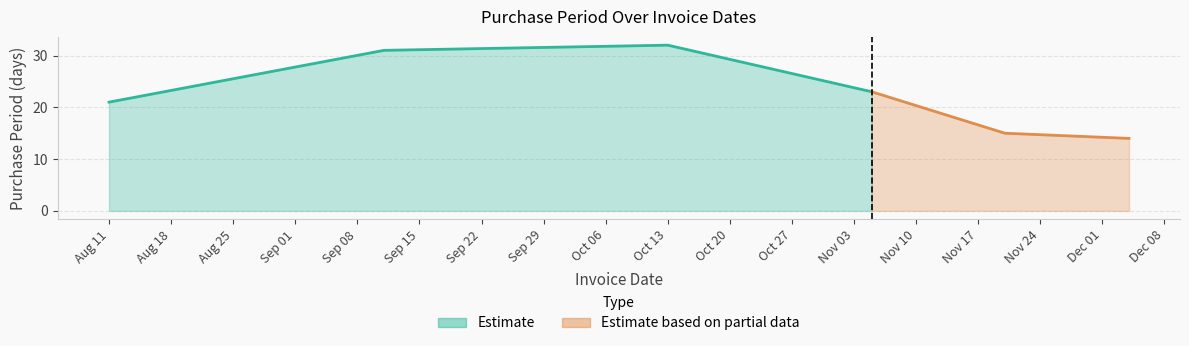

Reading right to left, what are all the values shown in this chart?

14	15	23	32	31	21